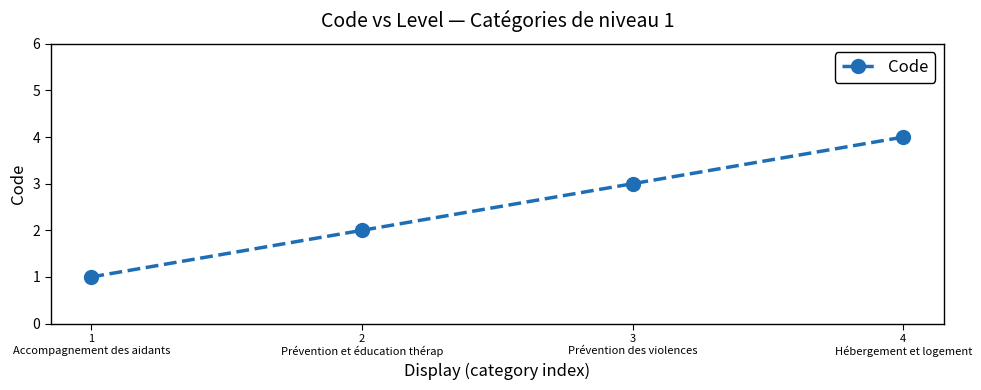

List the labels in order of value, largest first.

4
Hébergement et logement, 3
Prévention des violences, 2
Prévention et éducation thérap, 1
Accompagnement des aidants